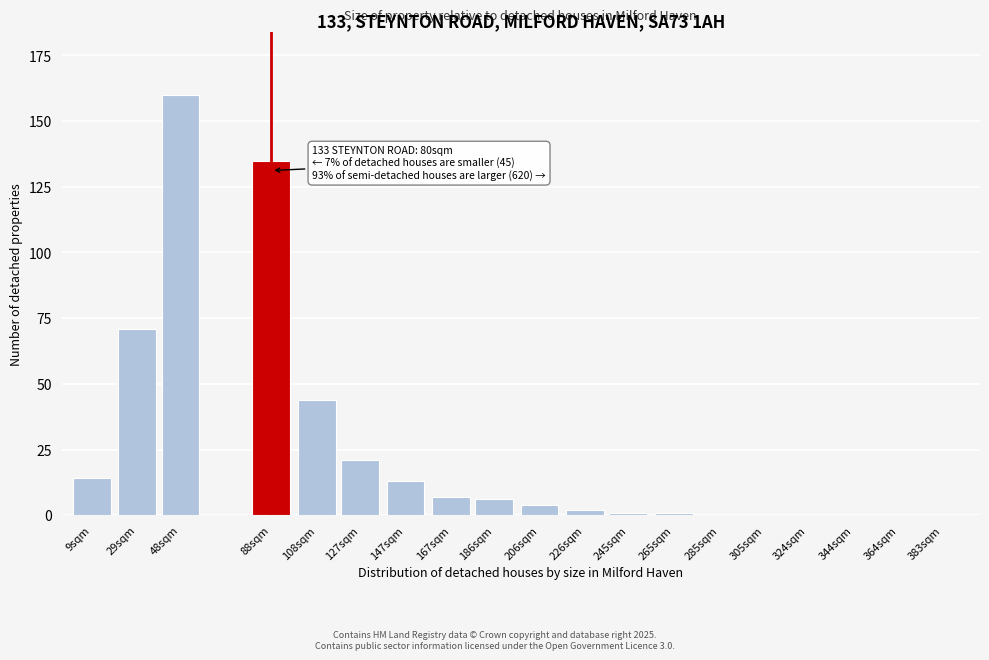

Reading left to right, list all the values displayed in this chart.

9sqm=14	29sqm=71	48sqm=160	88sqm=135	108sqm=44	127sqm=21	147sqm=13	167sqm=7	186sqm=6	206sqm=4	226sqm=2	245sqm=1	265sqm=1	285sqm=0	305sqm=0	324sqm=0	344sqm=0	364sqm=0	383sqm=0